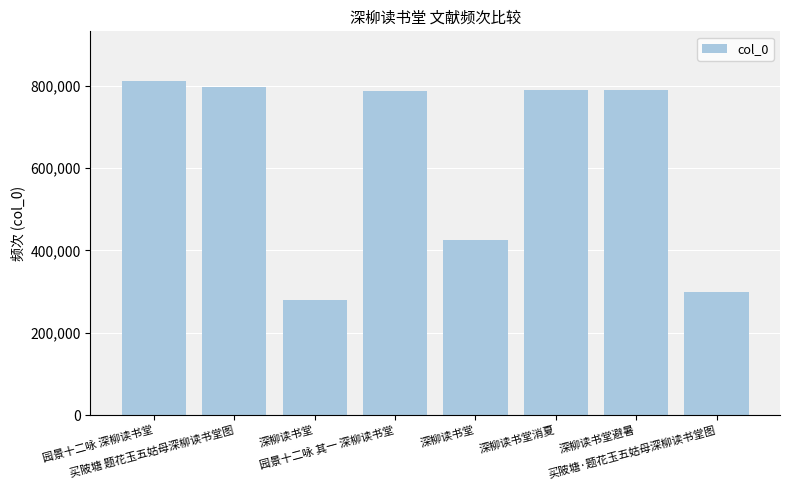

Which has a higher value, 买陂塘·题花玉五姑母深柳读书堂图 or 园景十二咏 其一 深柳读书堂?

园景十二咏 其一 深柳读书堂